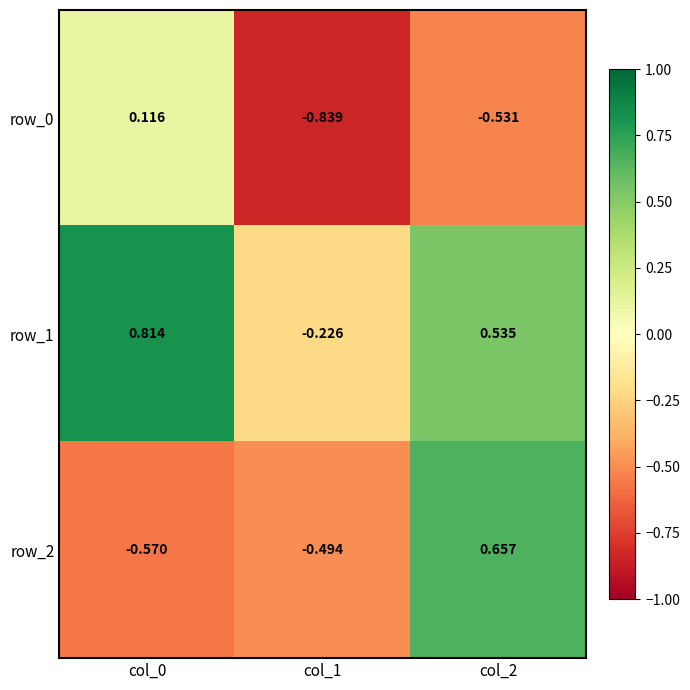

Which has a higher value, col_1 or col_2?

col_2